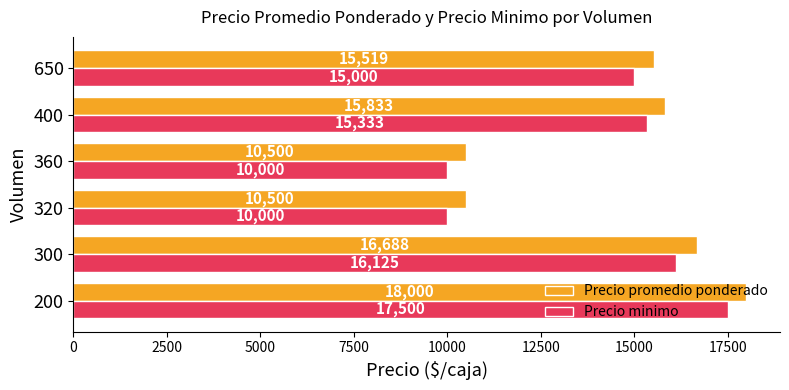

True or false: Precio minimo has a value of 13156.7 at 360.

False